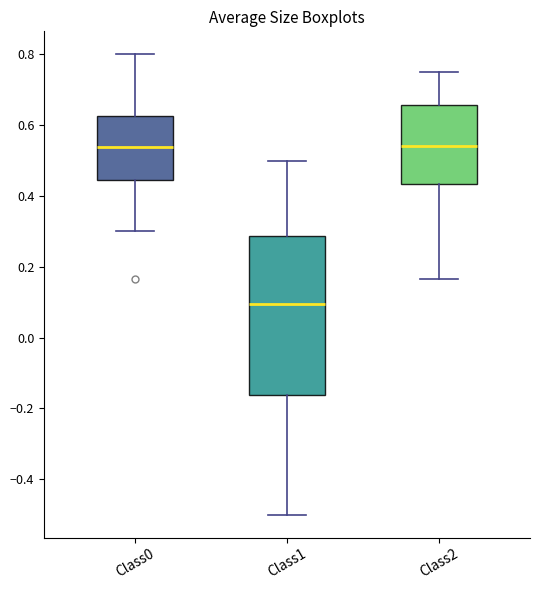

Which box is the tallest, from its lower edge to its upper edge?

Class1